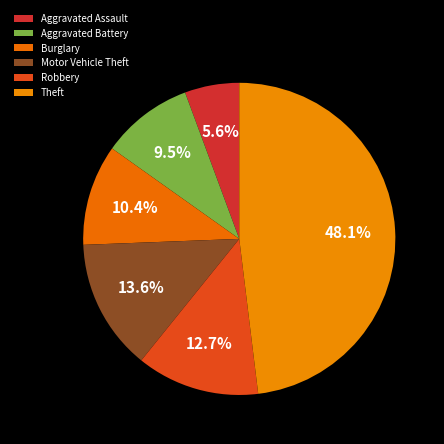

To the nearest percent, what portion does Motor Vehicle Theft represent?

14%